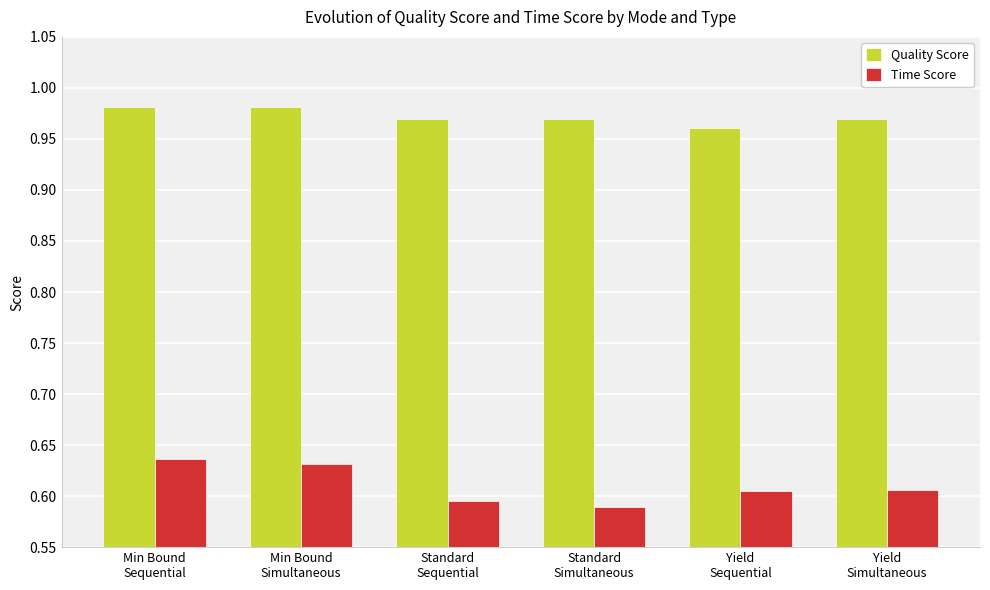

Which series has the widest spread of values?

Time Score